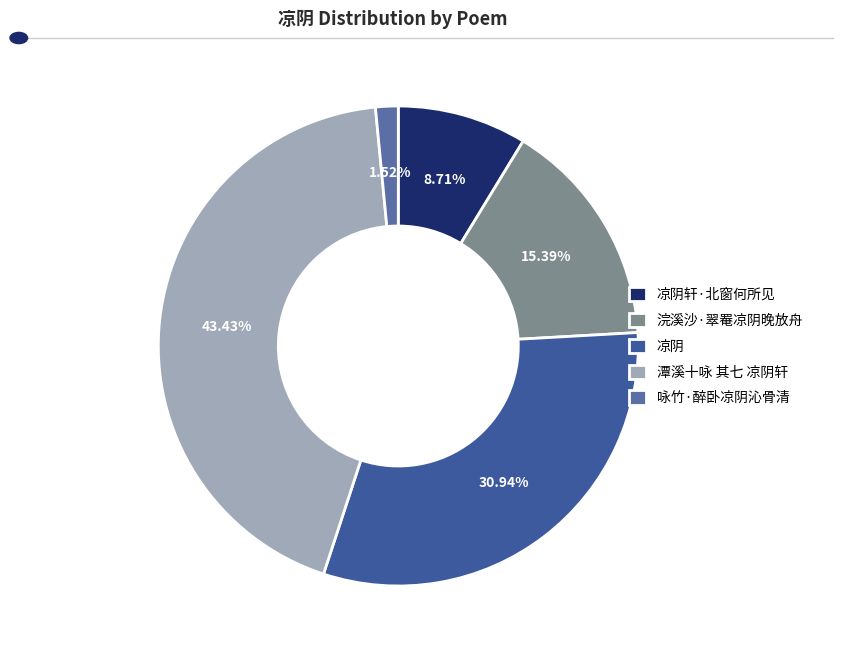

Which slice is the smallest?

咏竹·醉卧凉阴沁骨清